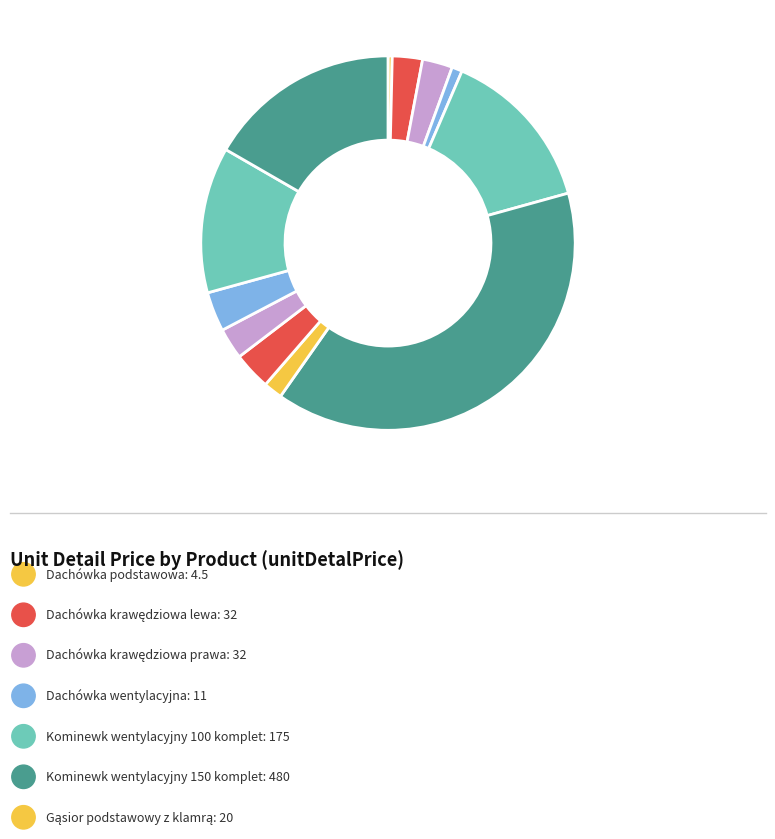

Count the number of slices in the pie.

12